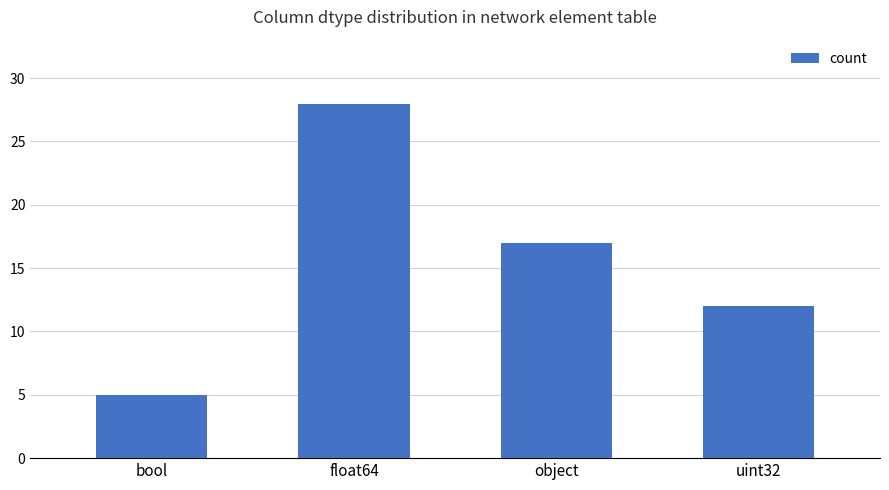

At which label does the data first exceed 17?

float64